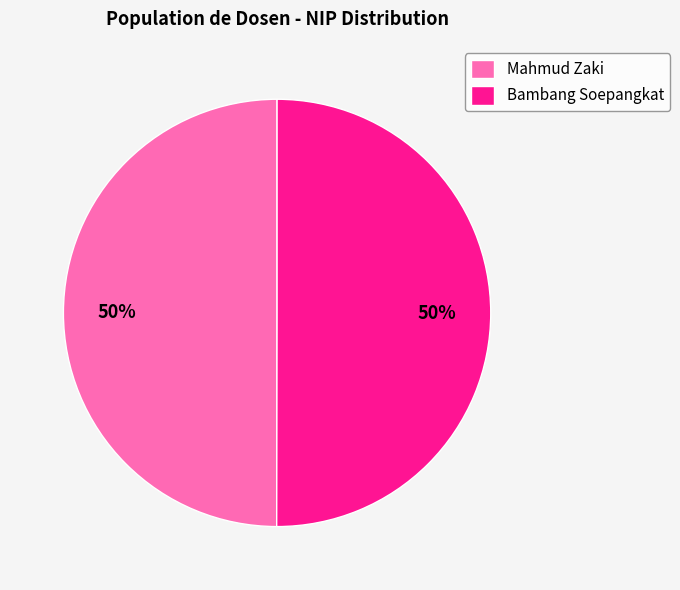

Combined, do Mahmud Zaki and Bambang Soepangkat account for over 50%?

Yes